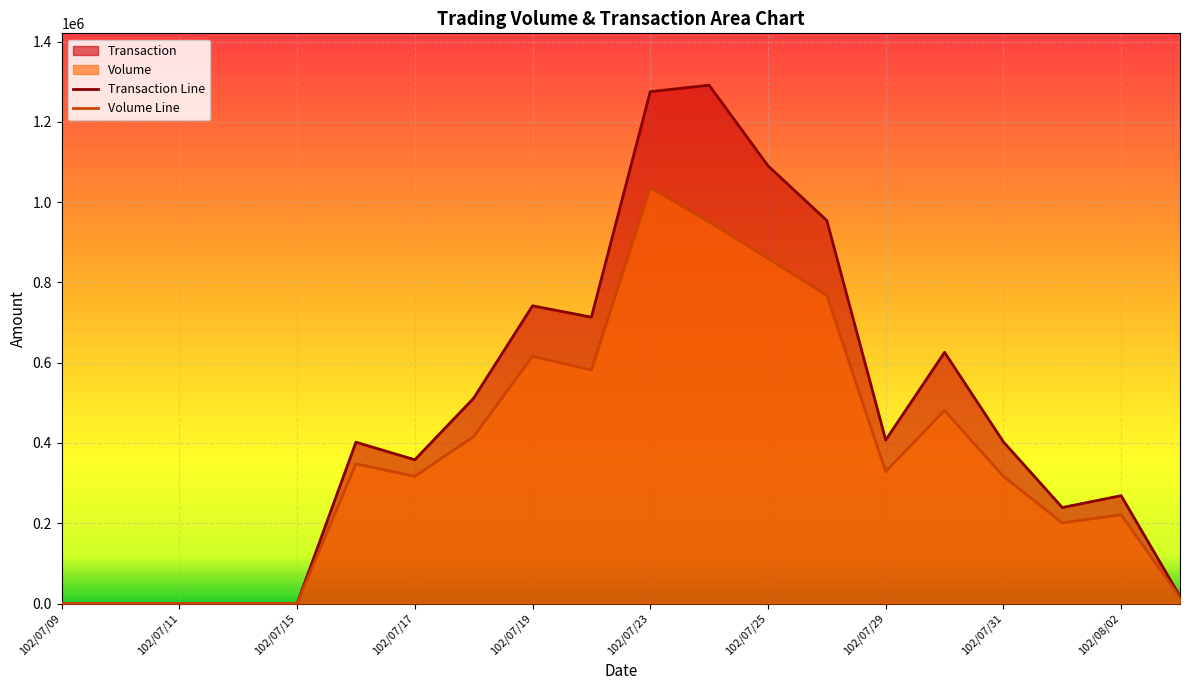

True or false: Transaction Line and Volume Line intersect in this chart.

False